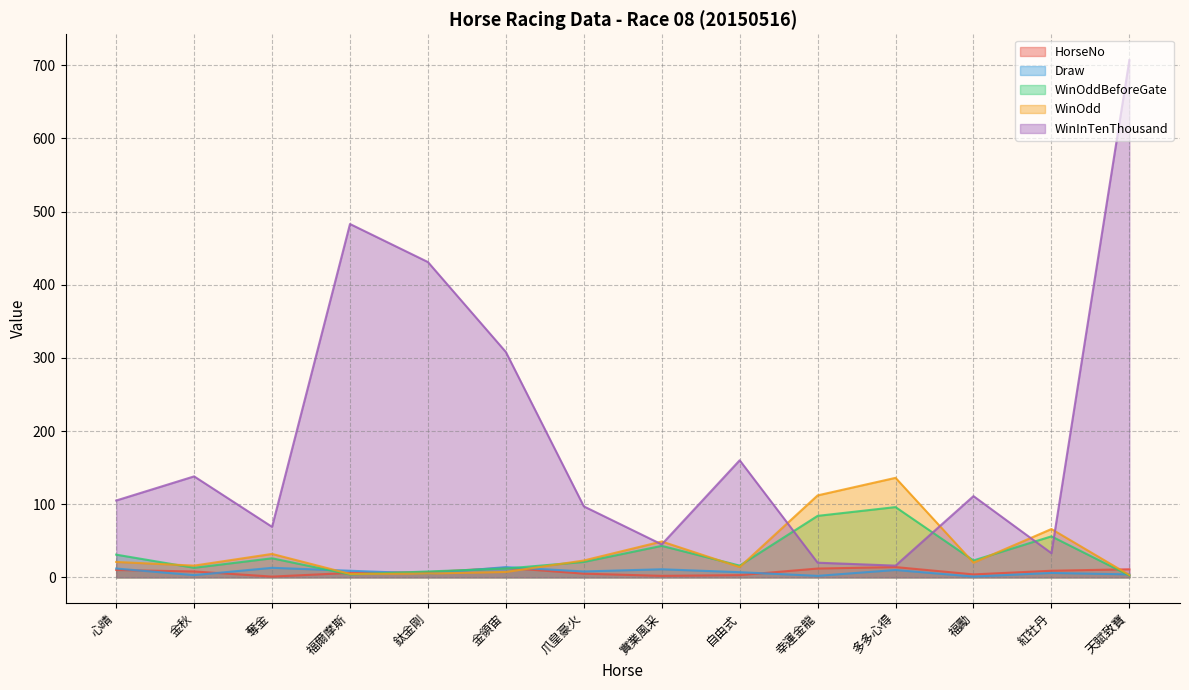

Which series has the largest total across all categories?

WinInTenThousand